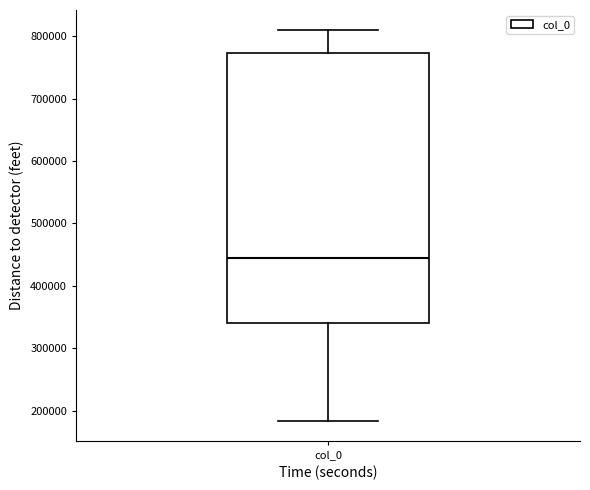

Read this box plot against the y-axis: the position of the median line, the range covered by the box, and the ends of both whiskers. The values are not printed on the chart, so give them approximately, as read against the axis.

median 450000, box 340000 to 770000, whiskers 180000 to 810000